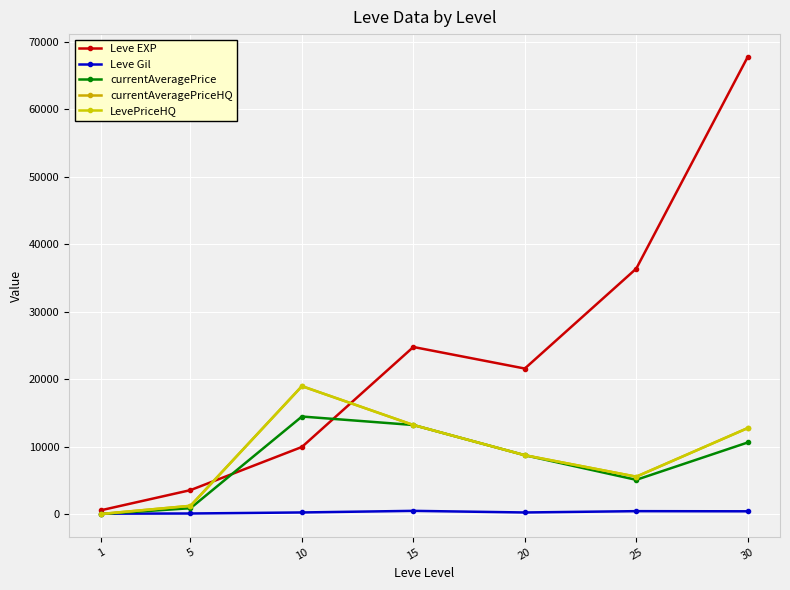

Reading left to right, what are all the values shown in this chart?

Leve EXP: 630.0	3600.0	9990.0	24790.0	21600.0	36390.0	67730.0
Leve Gil: 113.0	139.0	293.0	529.0	290.0	485.0	463.0
currentAveragePrice: 60.8	921.1	14496.0	13240.0	8766.7	5121.5	10650.0
currentAveragePriceHQ: 69.9	1275.8	18992.0	13240.0	8766.7	5588.7	12783.3
LevePriceHQ: 69.9	1275.8	18992.0	13240.0	8766.7	5588.7	12783.3